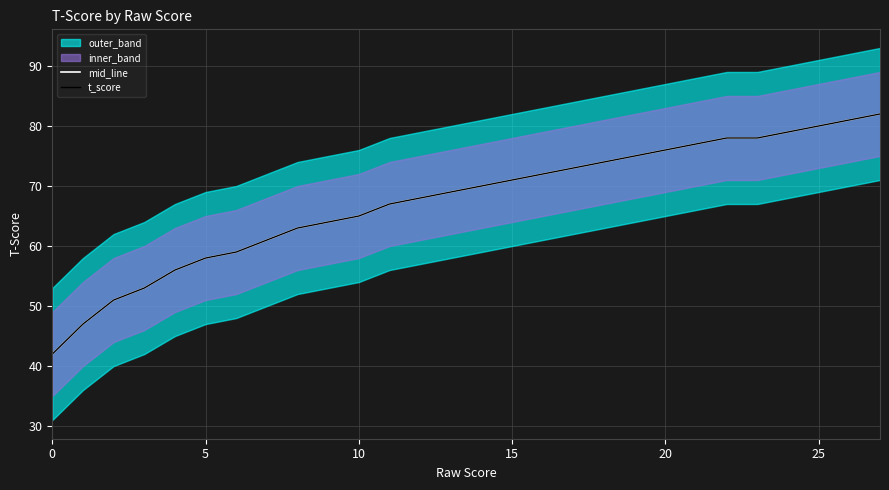

Is it true that t_score equals 70 at 14?

True